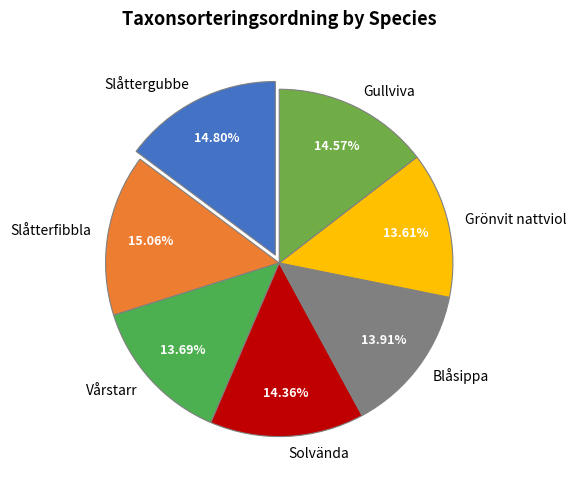

Does Slåtterfibbla account for over 50% of the chart?

No